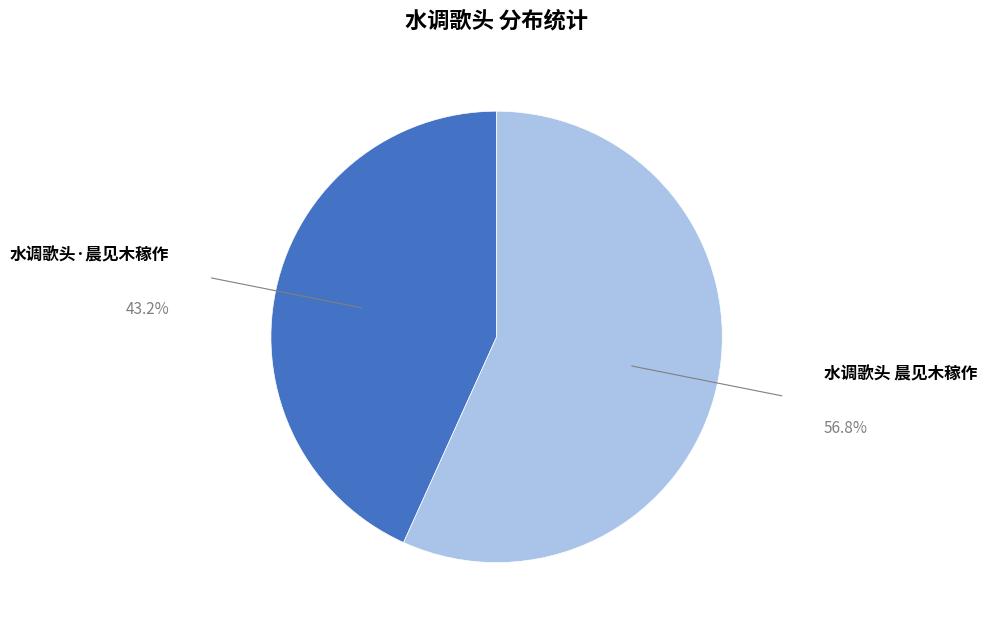

Do 水调歌头·晨见木稼作 and 水调歌头 晨见木稼作 together represent more than half of the pie?

Yes